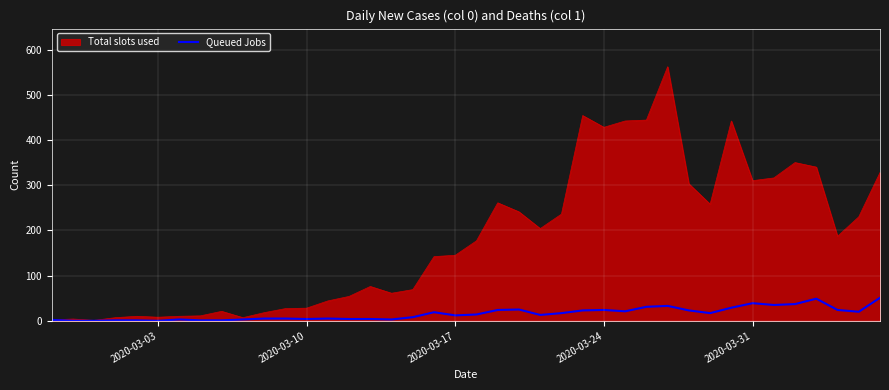

Which series has the largest total across all categories?

Total slots used